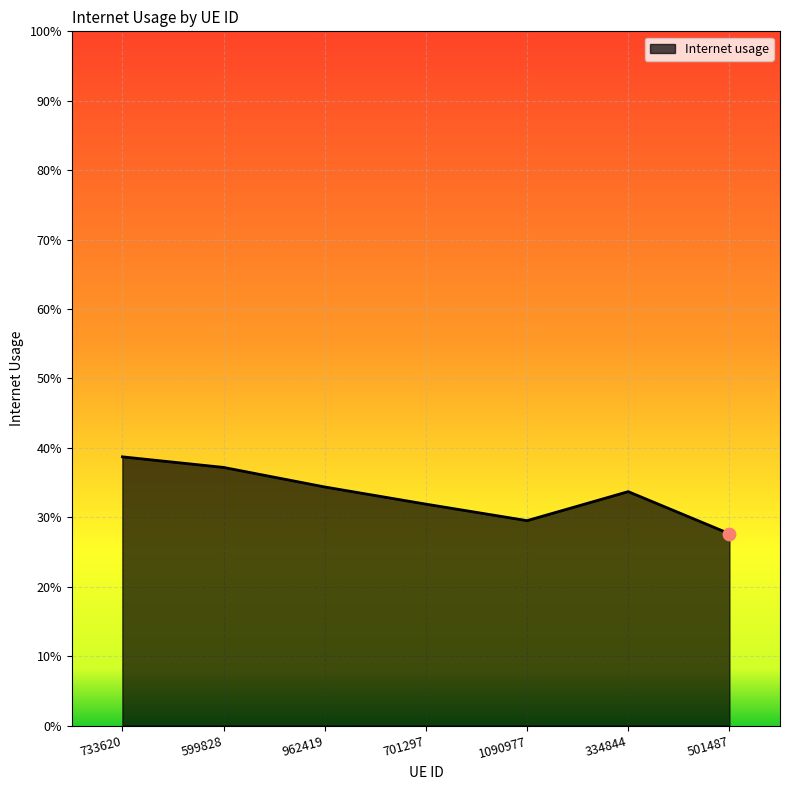

Does the chart have visible grid lines?

Yes